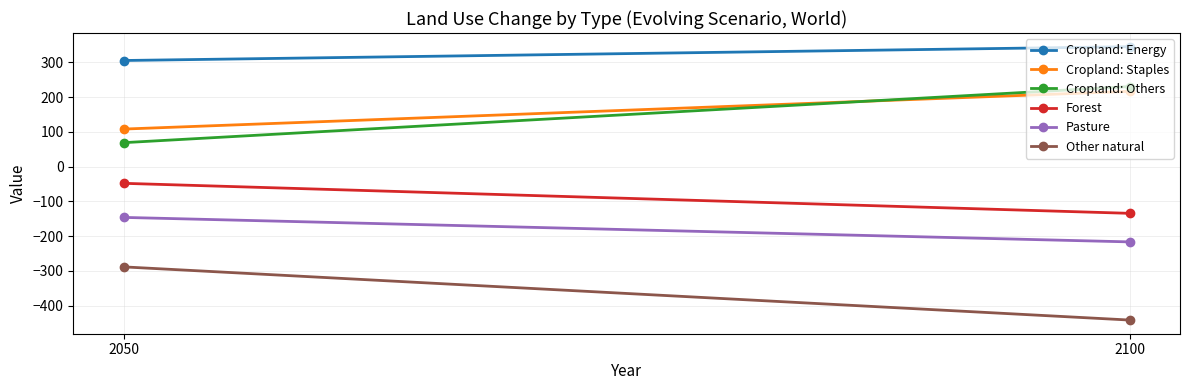

Rank the series at 2050 from lowest to highest value.

Other natural, Pasture, Forest, Cropland: Others, Cropland: Staples, Cropland: Energy